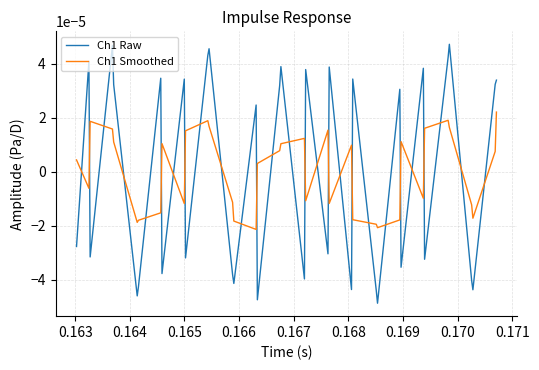

List the series in order of their peak value, lowest first.

Ch1 Smoothed, Ch1 Raw